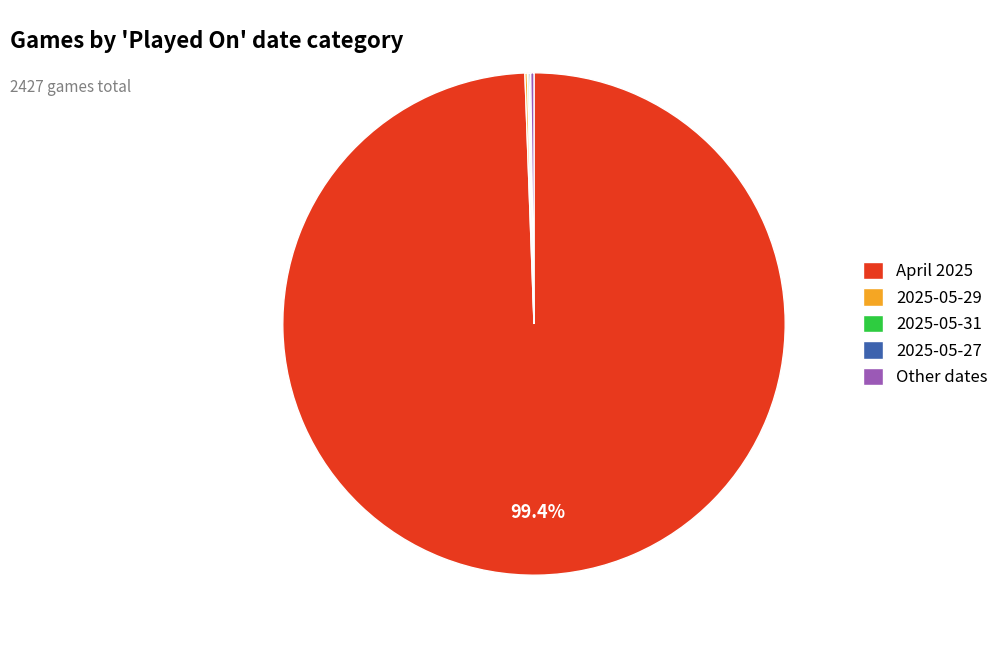

What percentage is NOT represented by April 2025?

0.6%